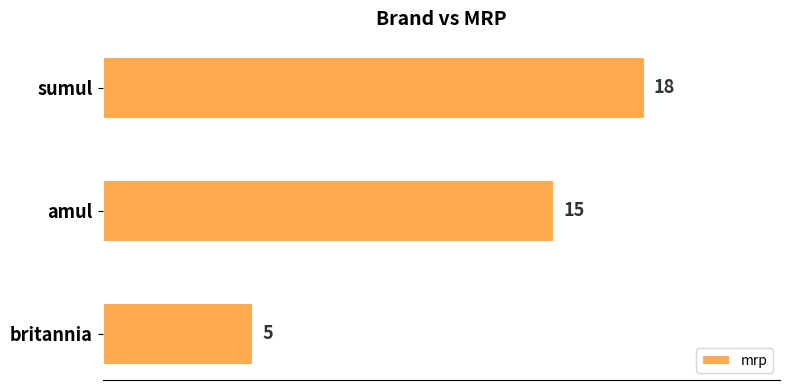

Rank the categories by value from highest to lowest.

sumul, amul, britannia